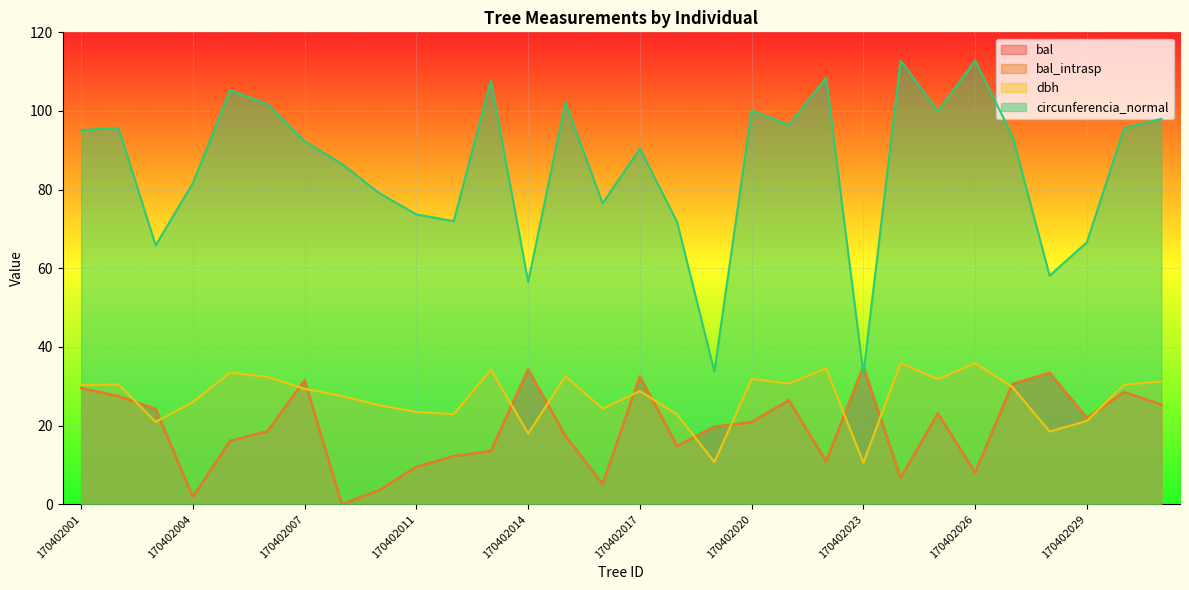

What is the sum of the circunferencia_normal values at 170402010 and 170402016?

155.6